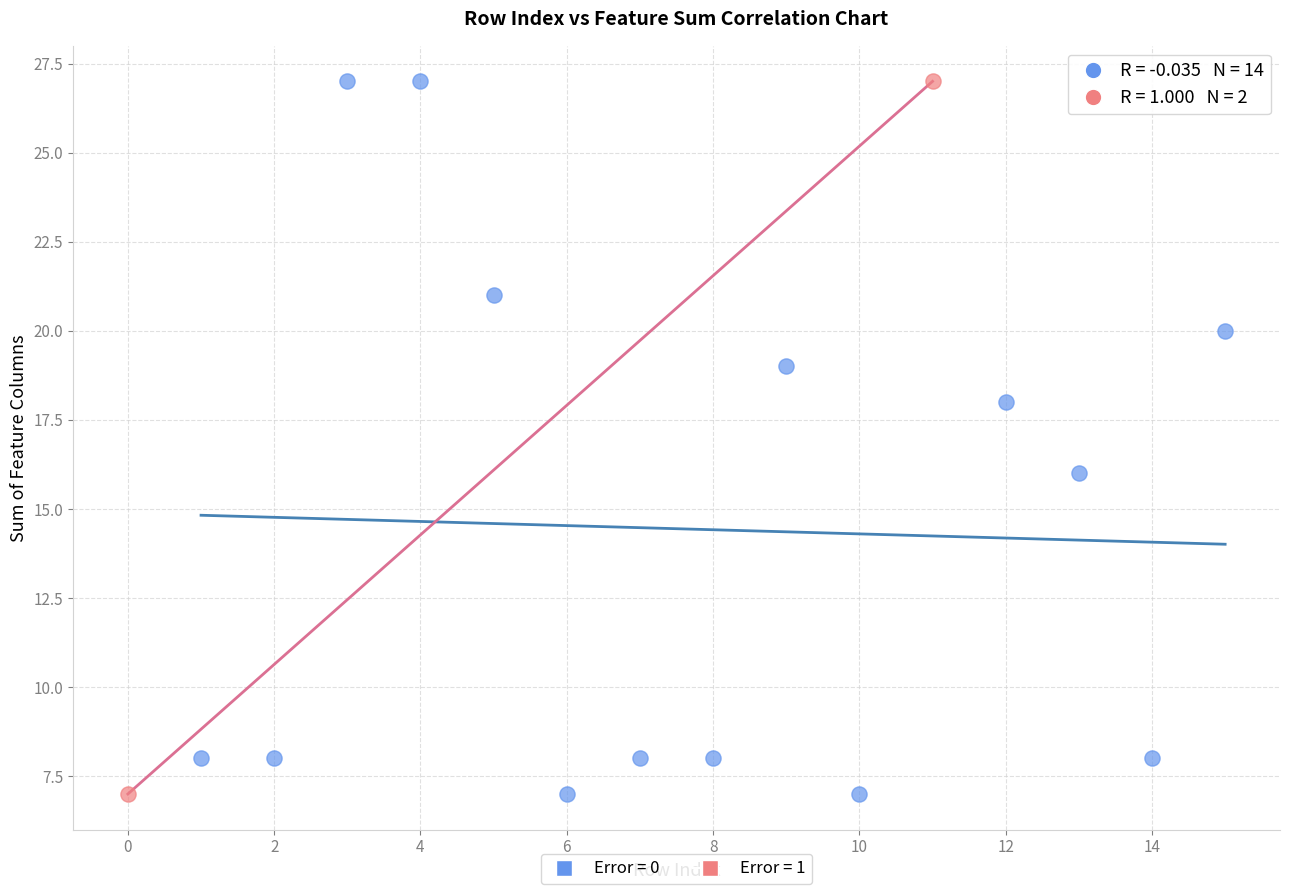

What are all the series names shown in the legend?

Error = 0, Error = 1